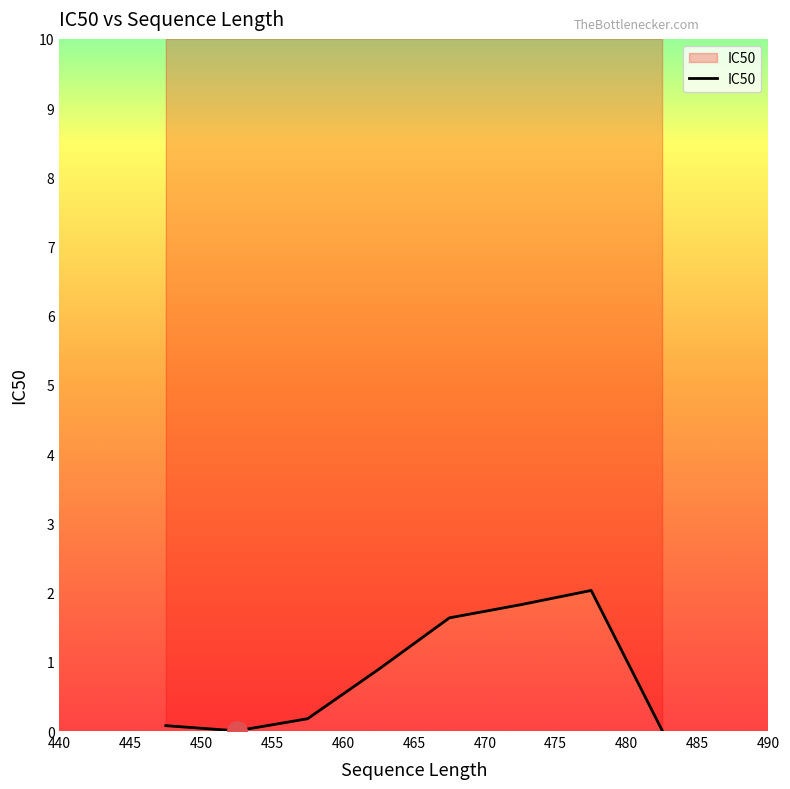

What is the average value?

0.8